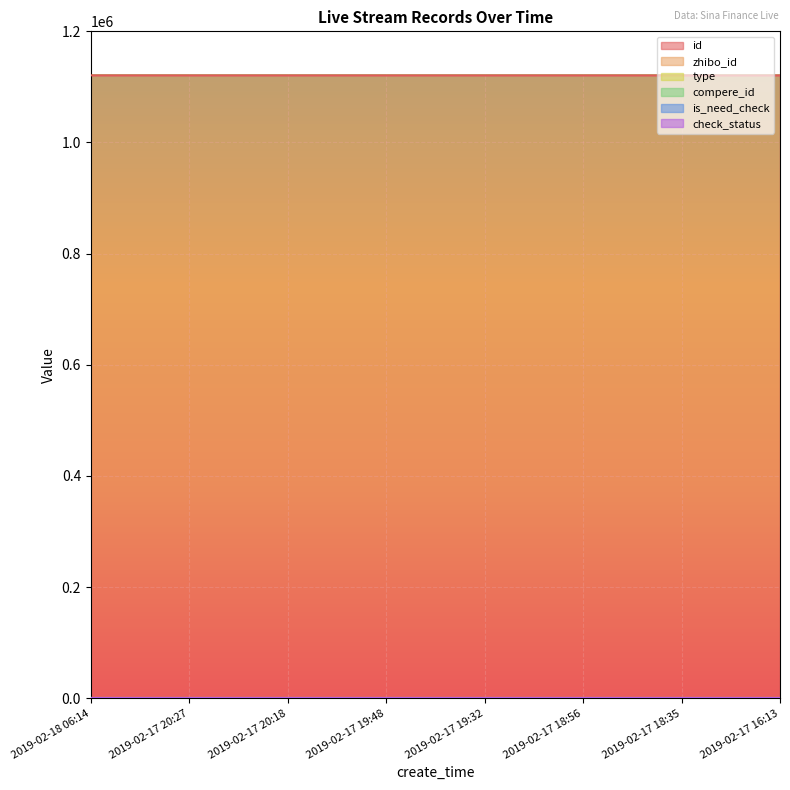

At which label does is_need_check reach its peak?

2019-02-18 06:14